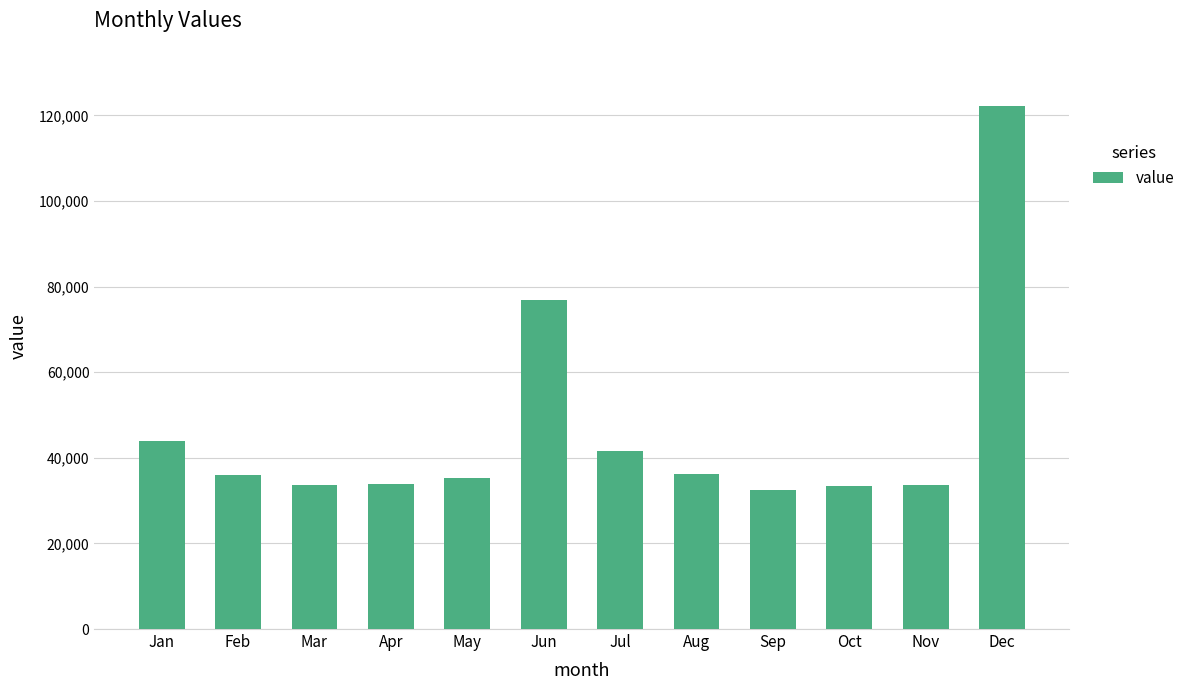

What is the difference between the second highest and second lowest values?

43429